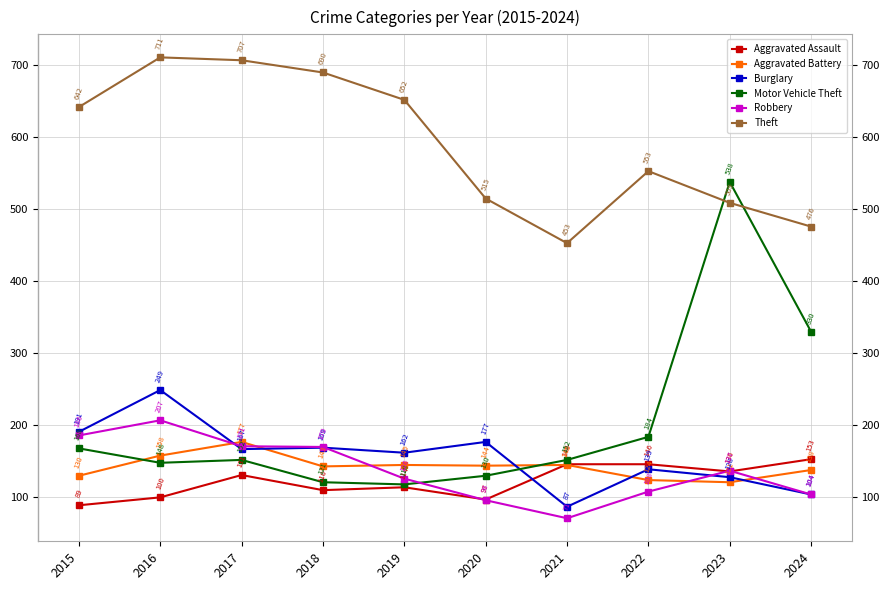

What is the difference between the highest and lowest values at 2022?

445